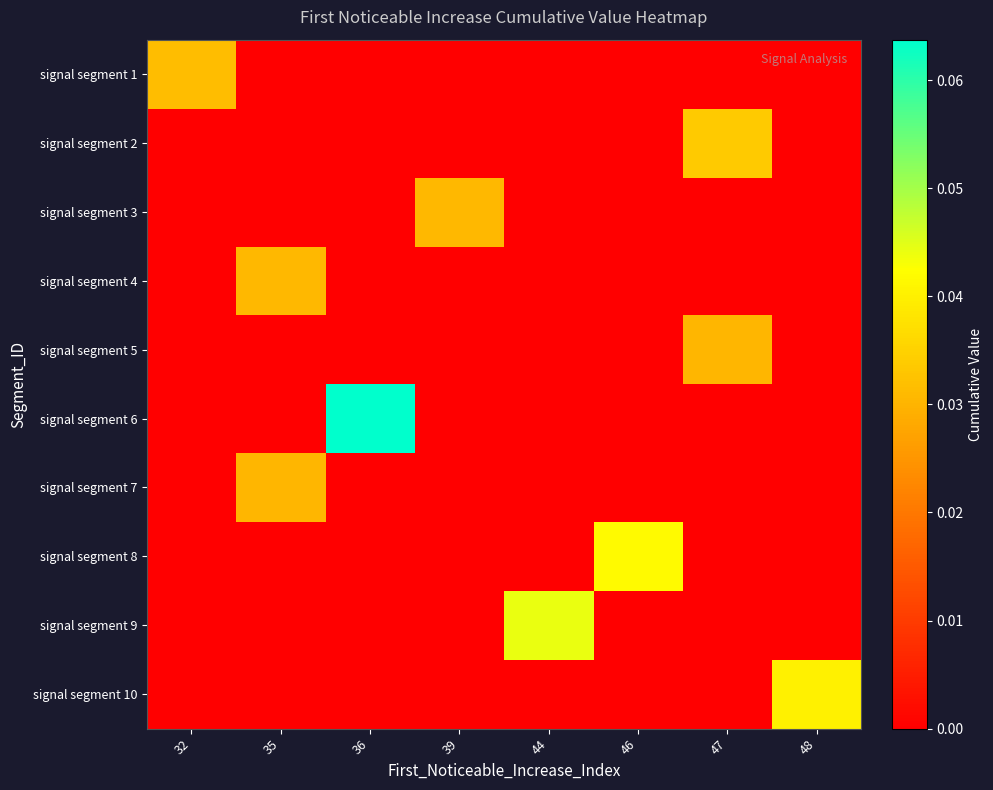

At which category does the chart reach its peak across all series?

36